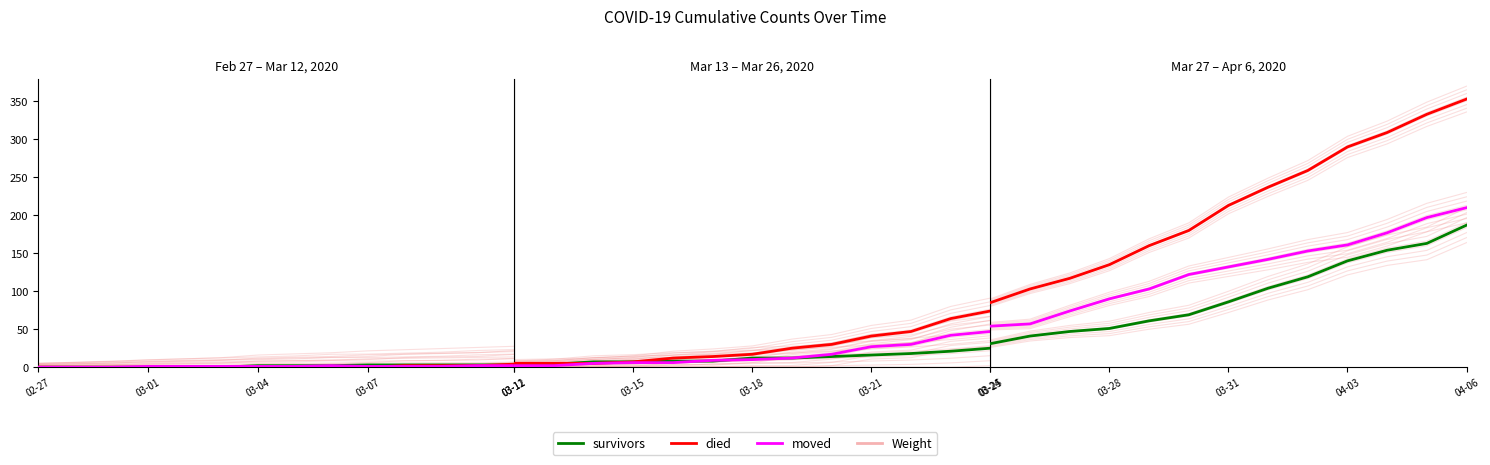

Which series has the widest spread of values?

died